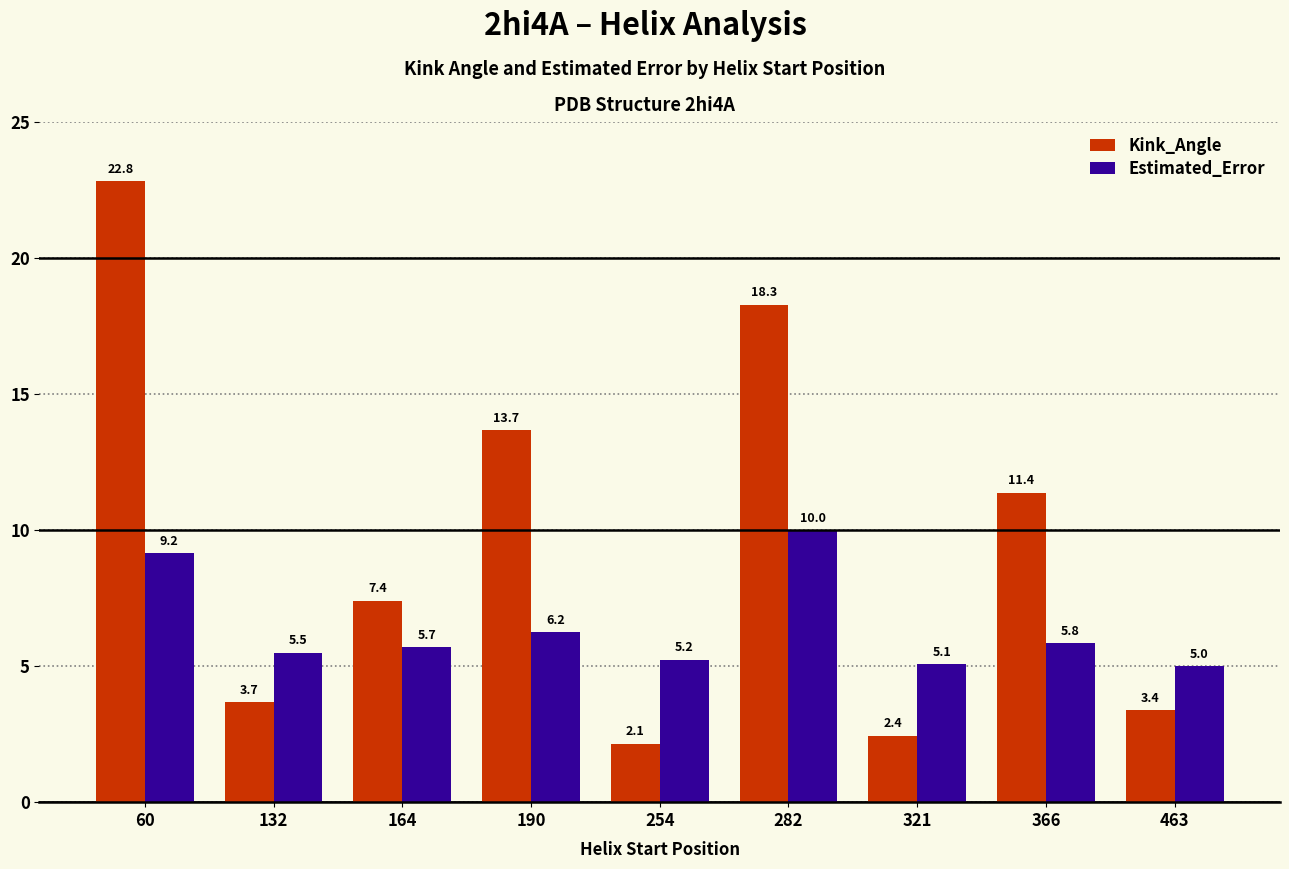

What is the greatest value displayed?

22.8